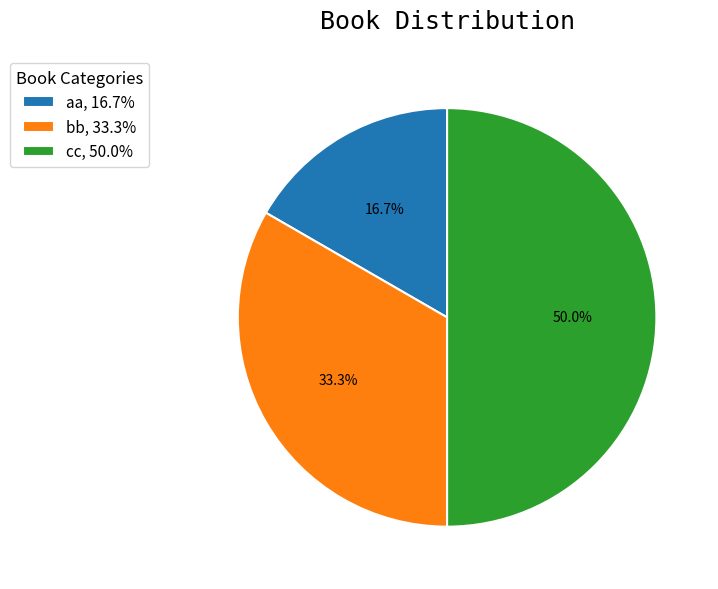

Approximately how many times larger is the value at aa compared to bb?

0.5